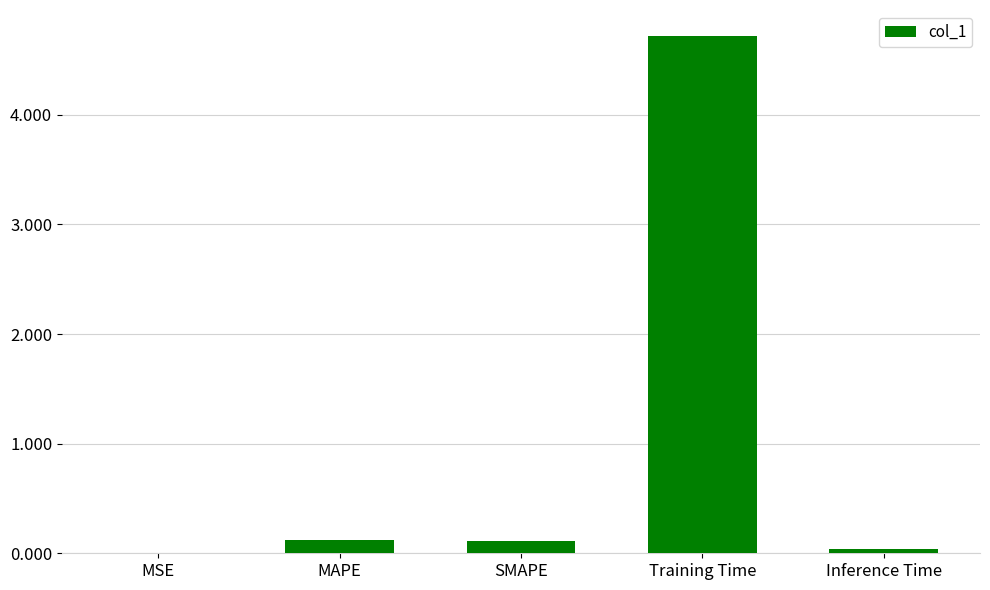

Between Inference Time and Training Time, which is larger?

Training Time